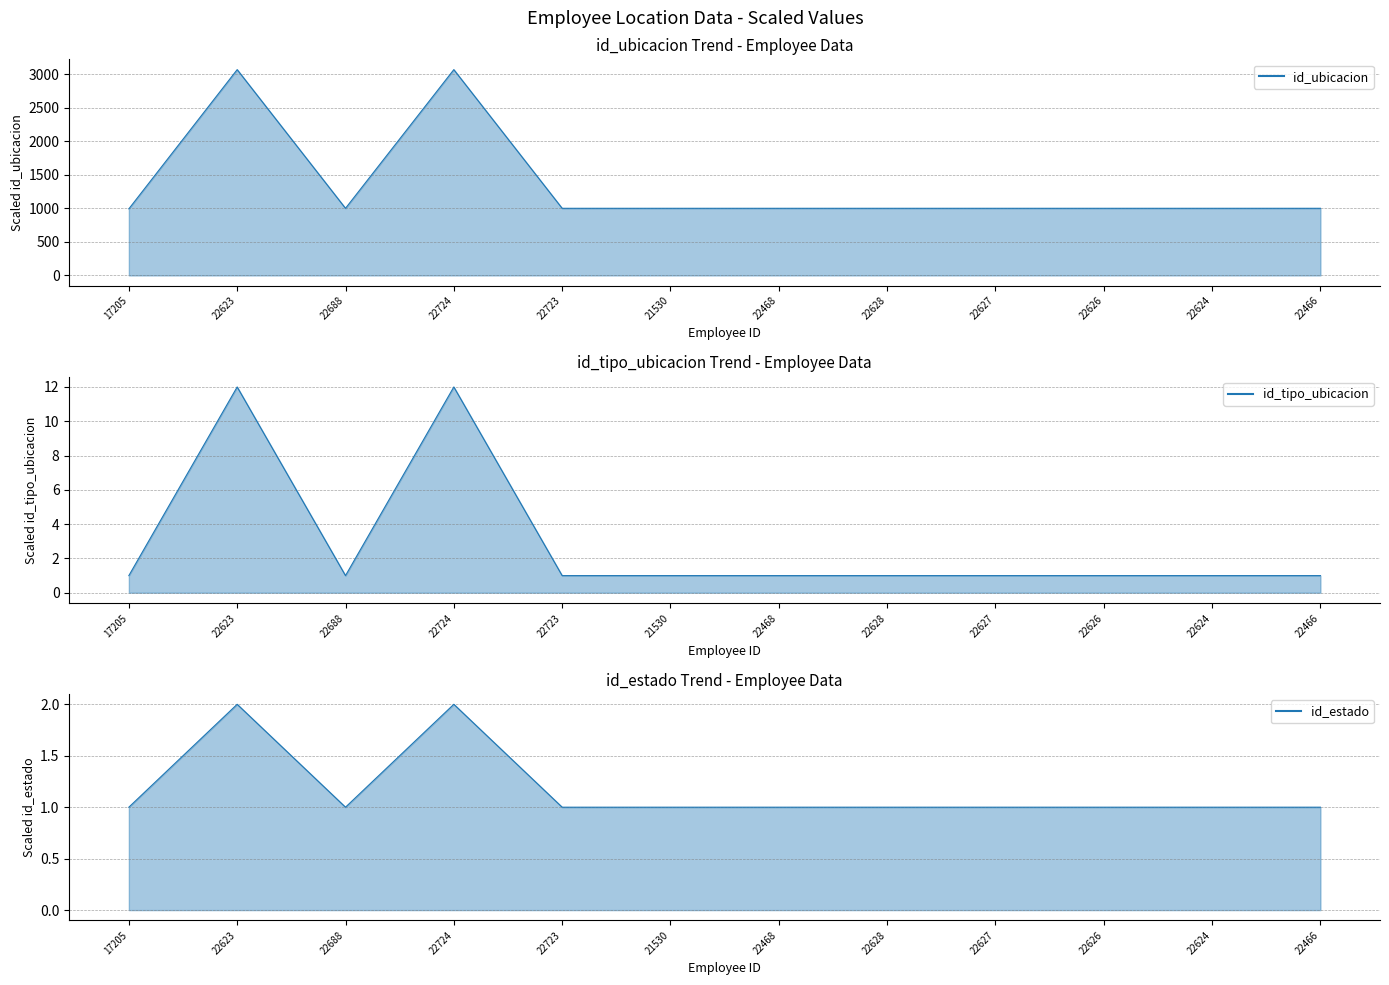

Reading left to right, transcribe all the data shown in this chart.

id_ubicacion: 17205=992	22623=3066	22688=1000	22724=3066	22723=1000	21530=1000	22468=1000	22628=1000	22627=1000	22626=1000	22624=1000	22466=1000
id_tipo_ubicacion: 17205=1	22623=12	22688=1	22724=12	22723=1	21530=1	22468=1	22628=1	22627=1	22626=1	22624=1	22466=1
id_estado: 17205=1	22623=2	22688=1	22724=2	22723=1	21530=1	22468=1	22628=1	22627=1	22626=1	22624=1	22466=1